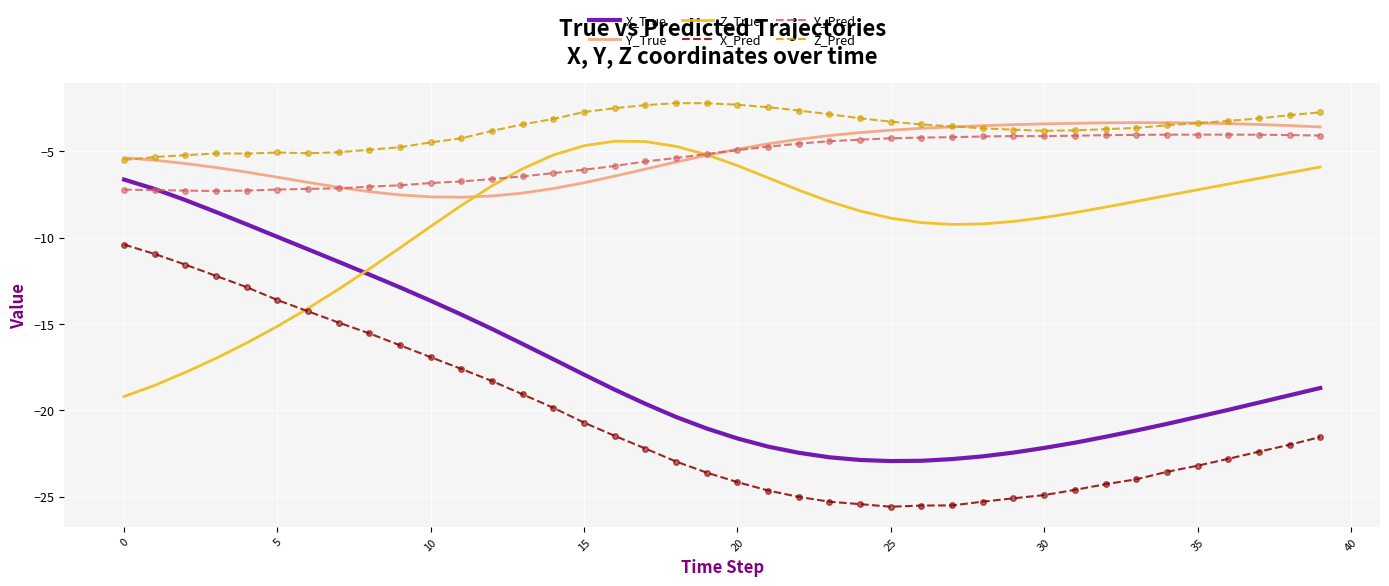

The value of Z_True at 18 is -4.7. True or false?

True